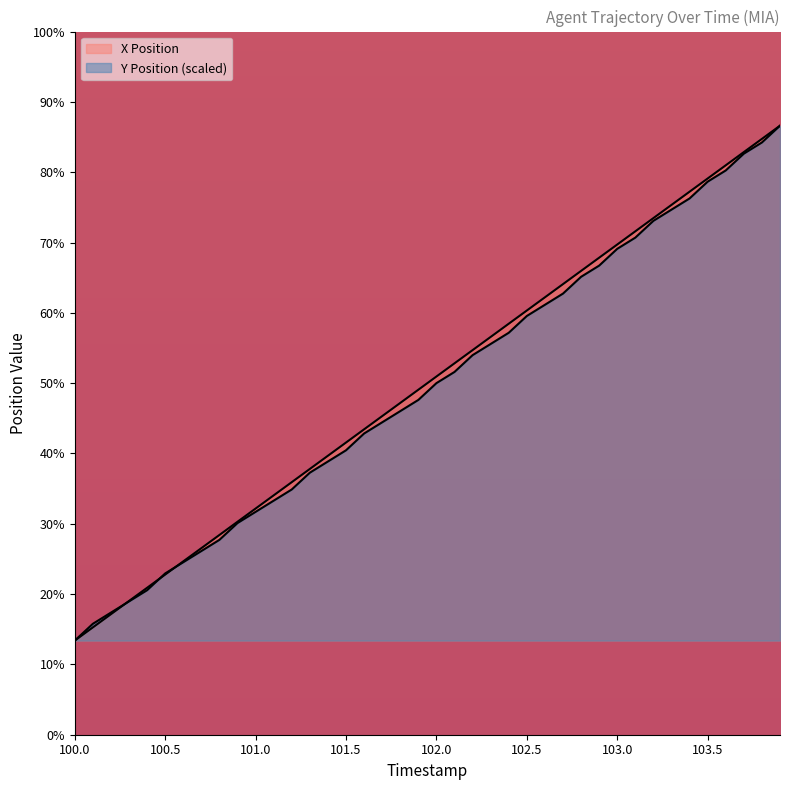

Which has a higher value, 101.9 or 101.6?

101.9